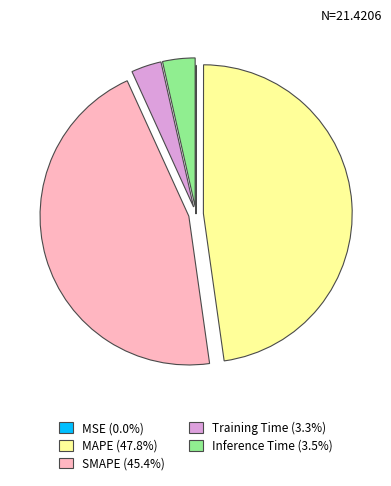

Combined, do Inference Time and Training Time account for over 50%?

No